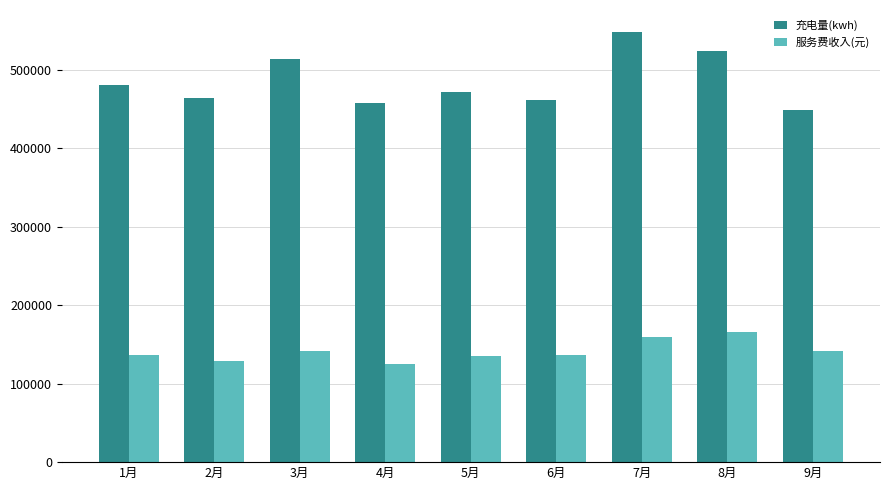

Which category has the highest value in the 充电量(kwh) series?

7月